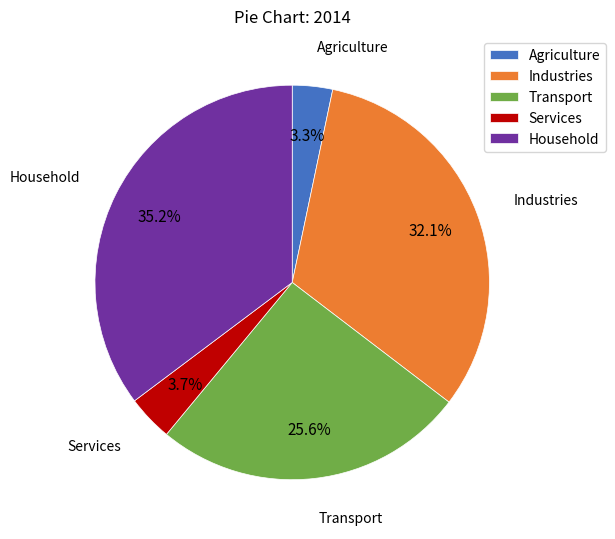

Is it true that Agriculture is 3% of the pie?

True